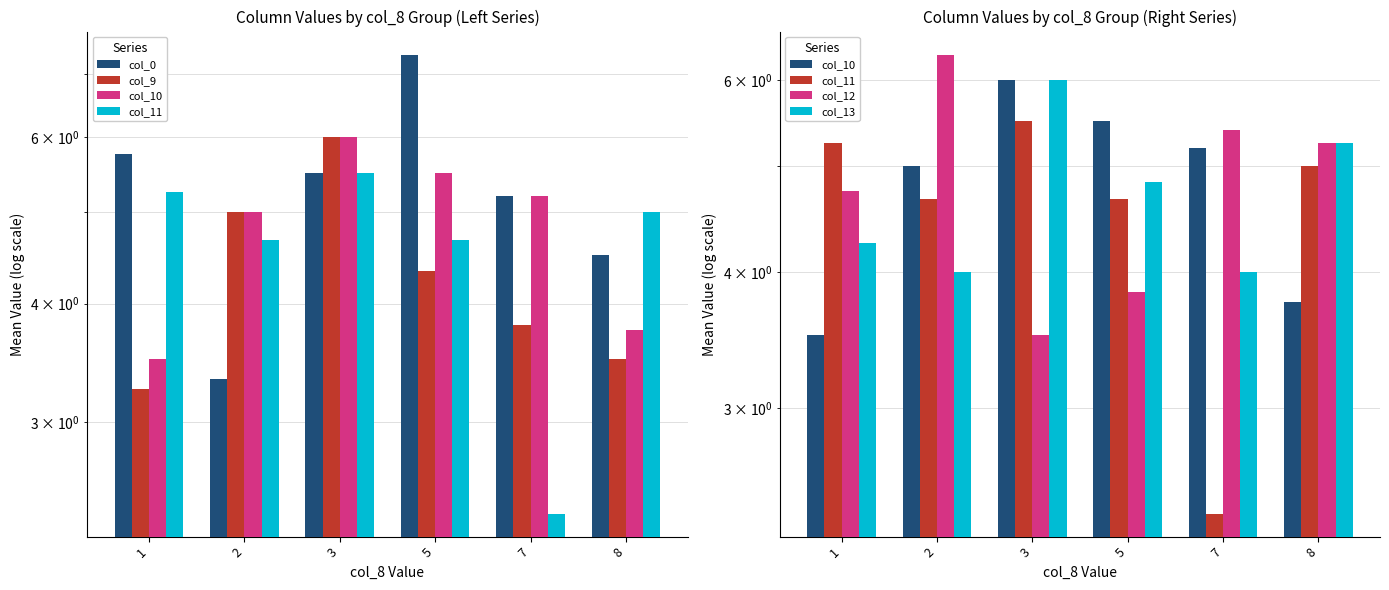

How many values in the col_9 series exceed 4?

3